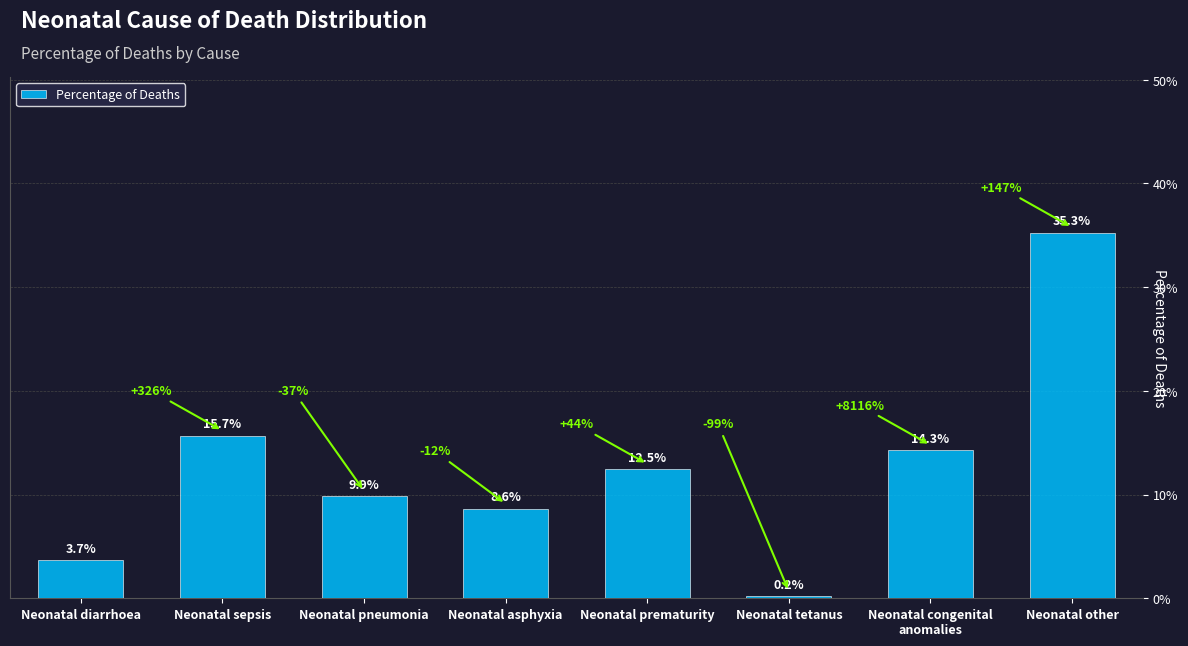

Between Neonatal asphyxia and Neonatal other, which is larger?

Neonatal other